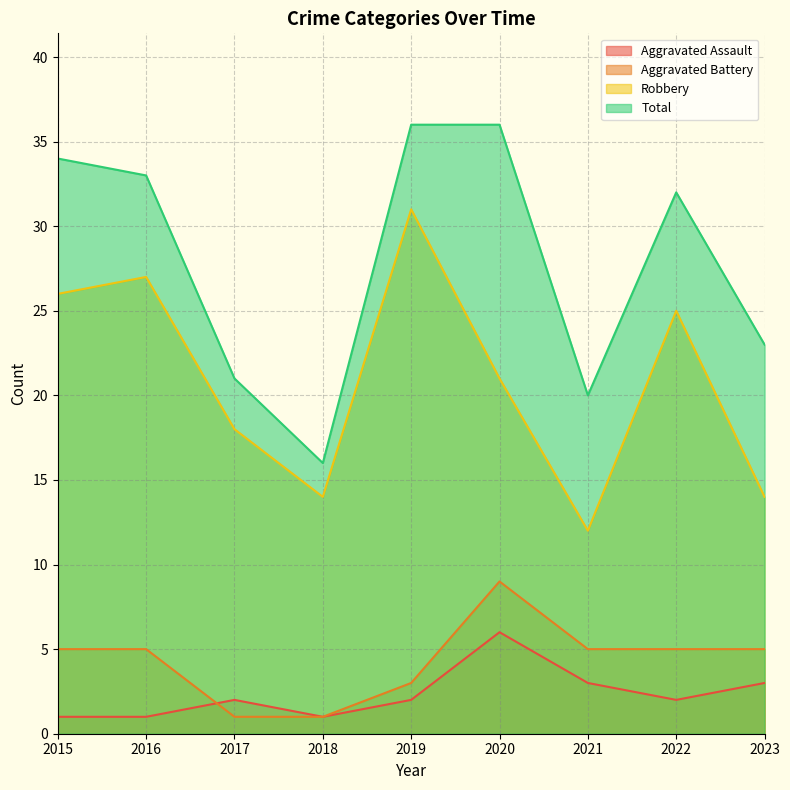

True or false: Total and Aggravated Assault intersect in this chart.

False